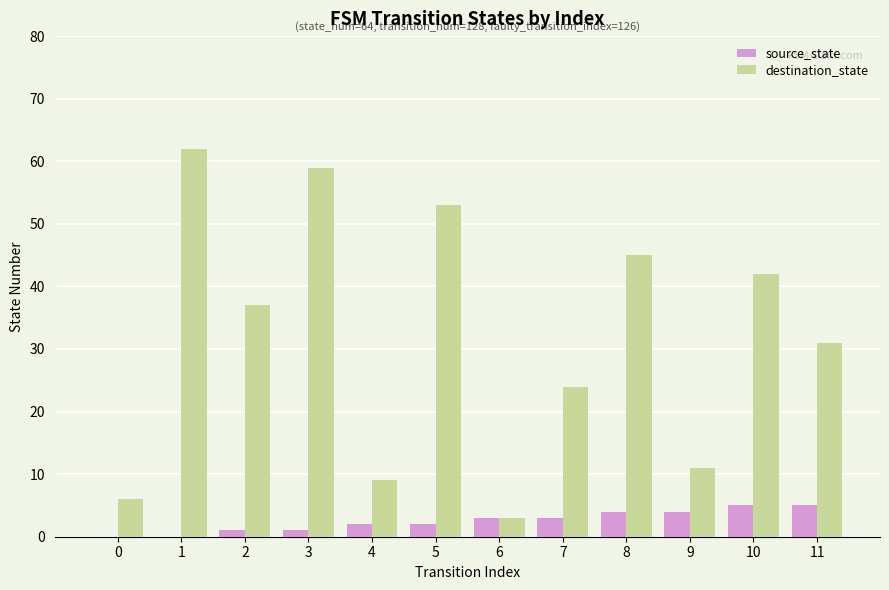

Which series changed the most between 2 and 4?

destination_state